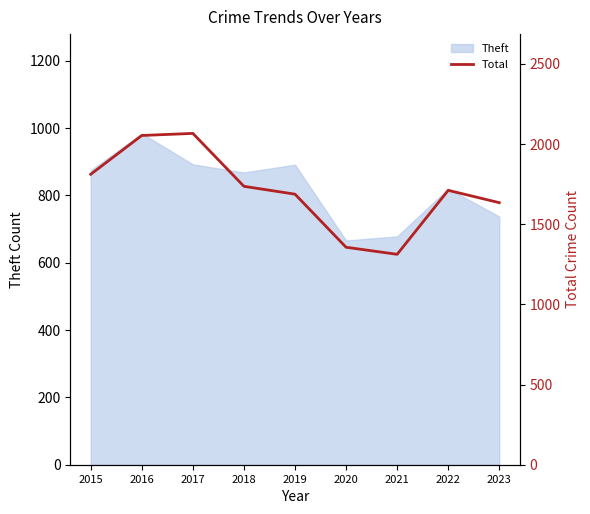

True or false: there are more than 1 points higher than both neighbors.

True